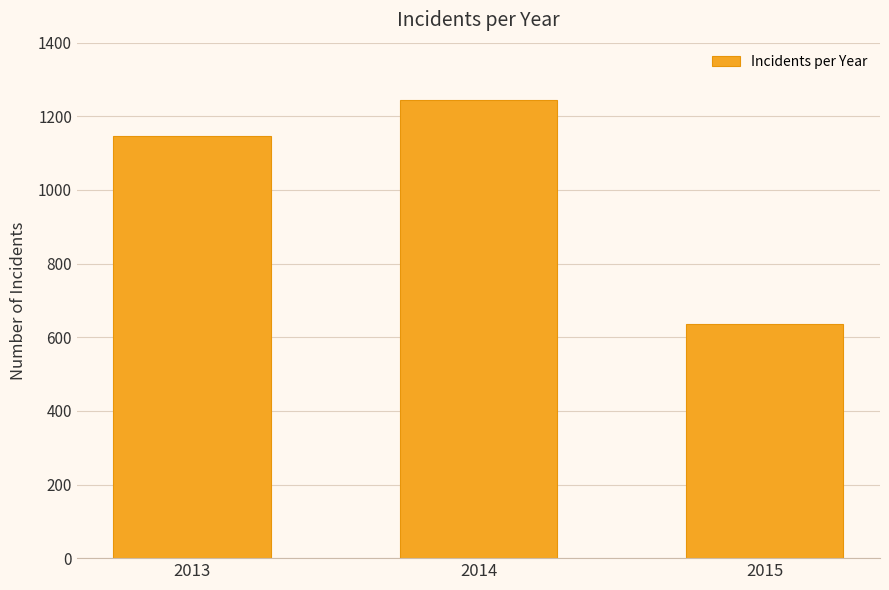

What is the sum of all values?

3027